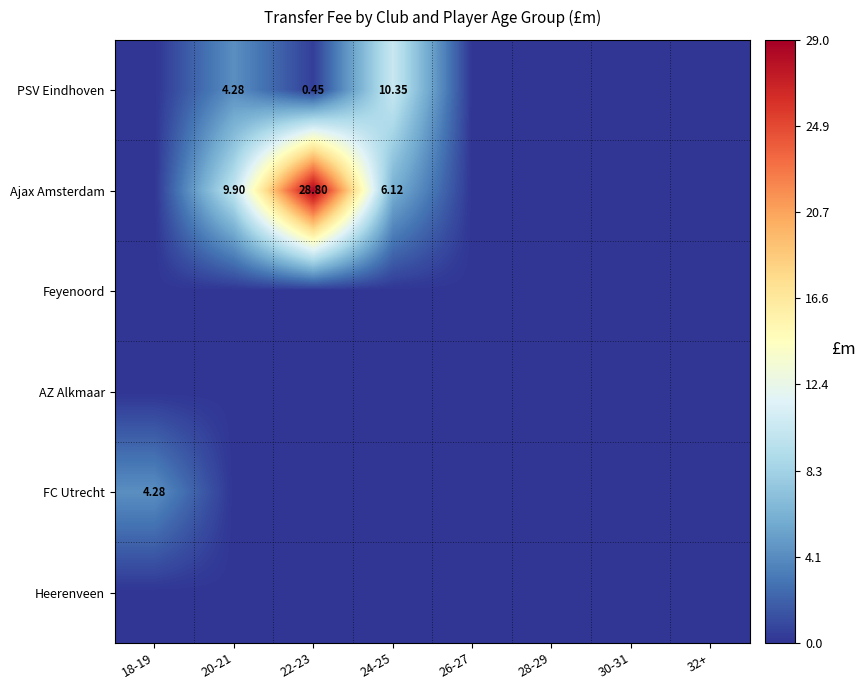

How many values in PSV Eindhoven are above zero?

3